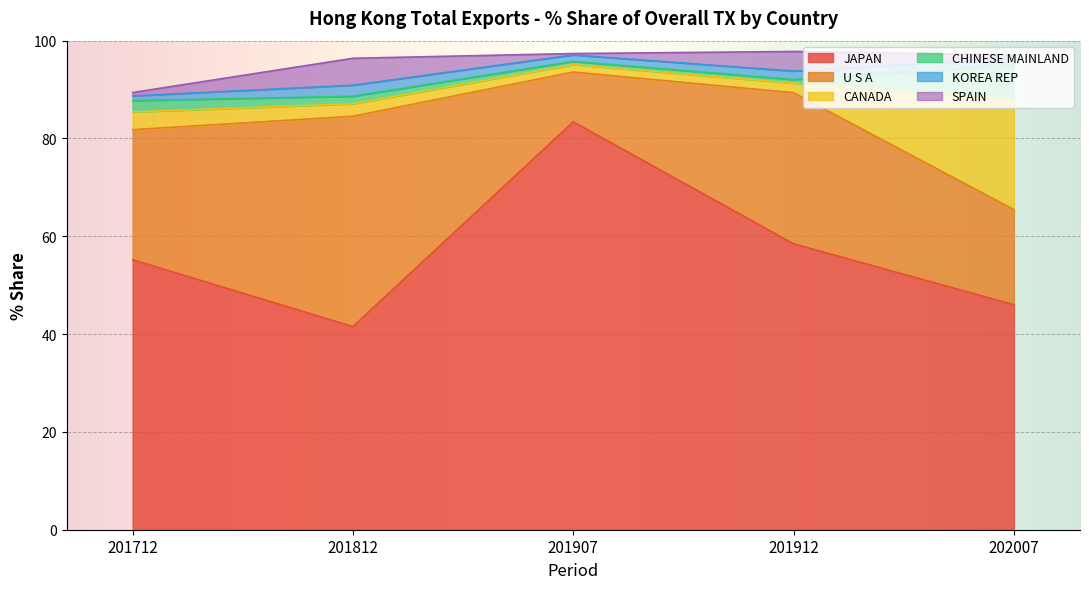

What is the sum of all U S A values?

130.1